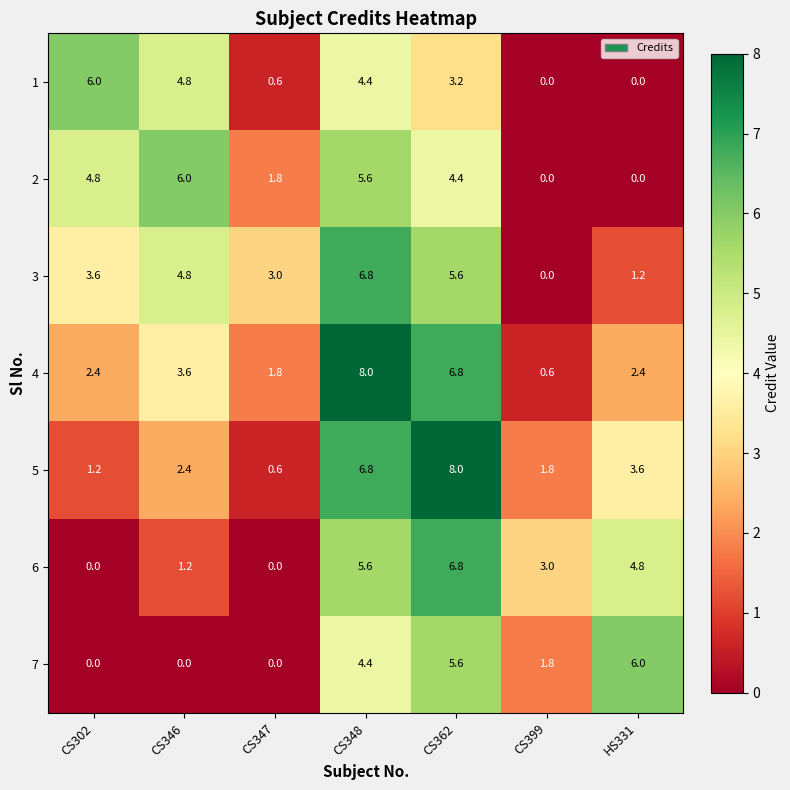

True or false: 7 has a value of 3.7 at CS302.

False